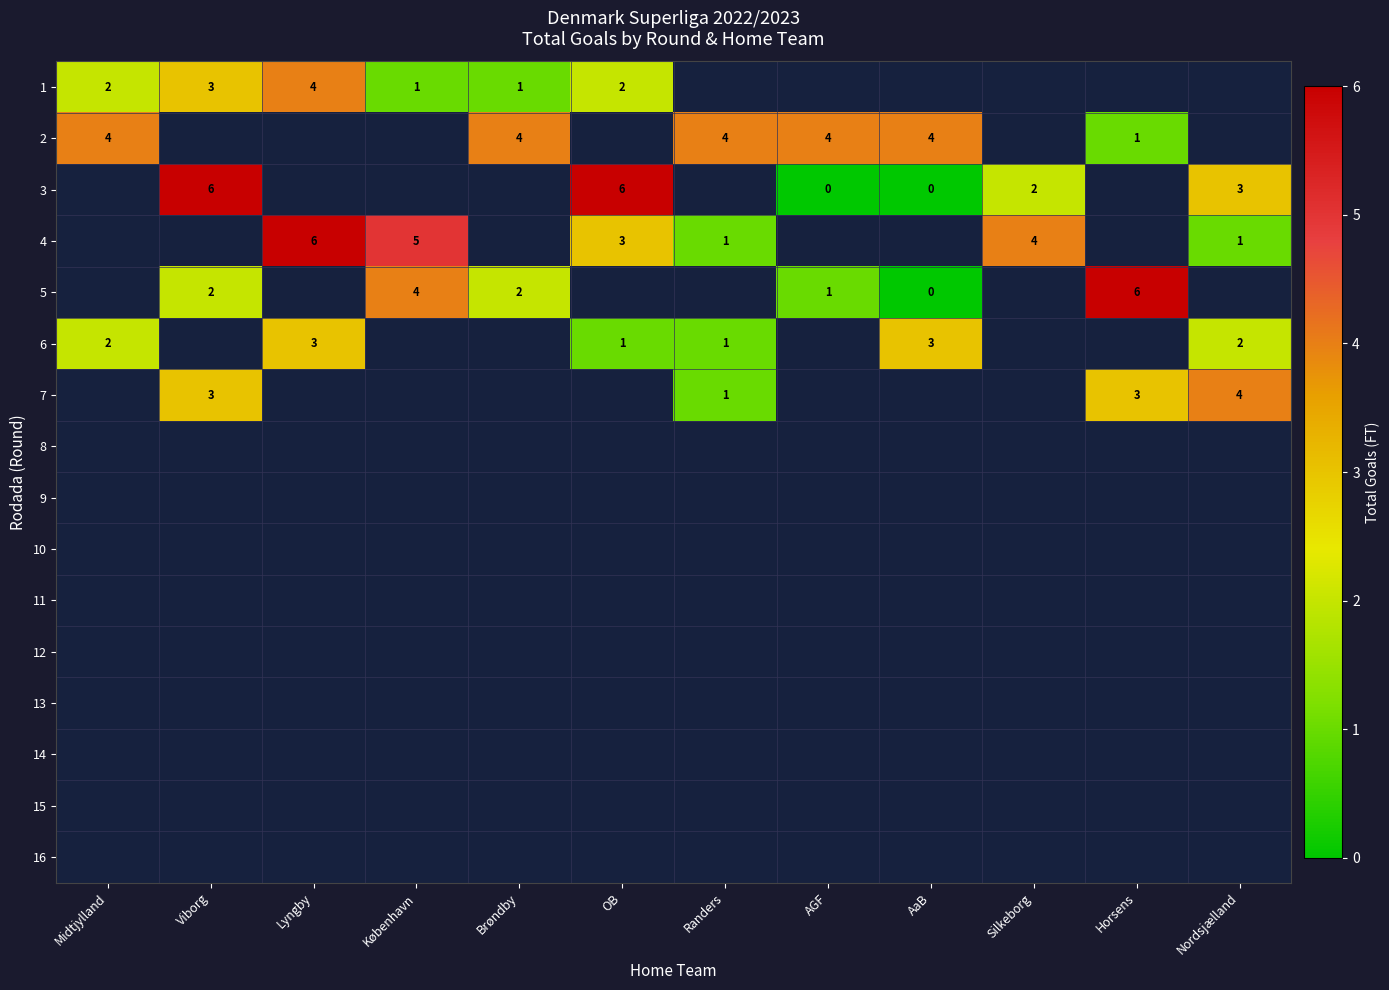

Which has a higher value, Silkeborg or Horsens?

Horsens